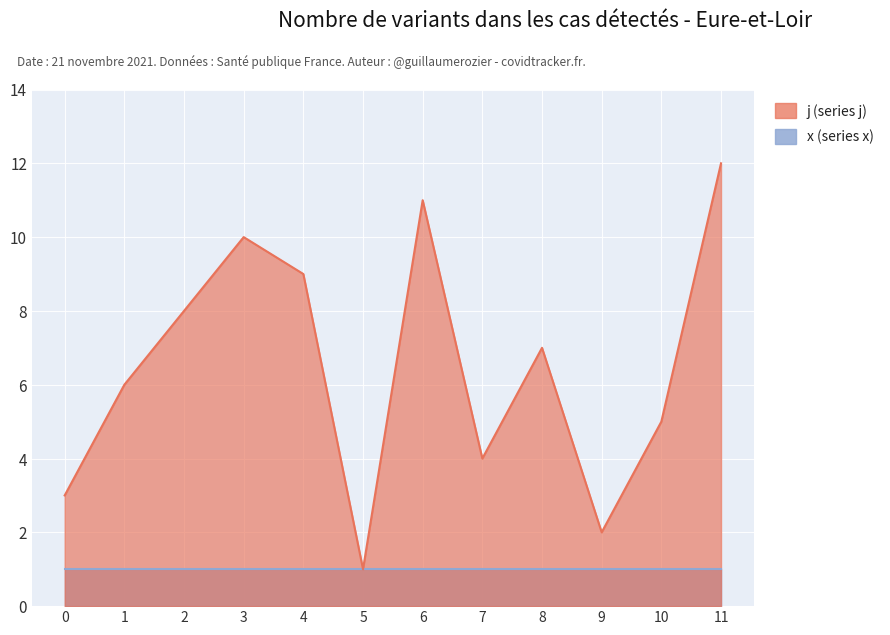

List the labels in order of value, smallest first.

5, 9, 0, 7, 10, 1, 8, 2, 4, 3, 6, 11